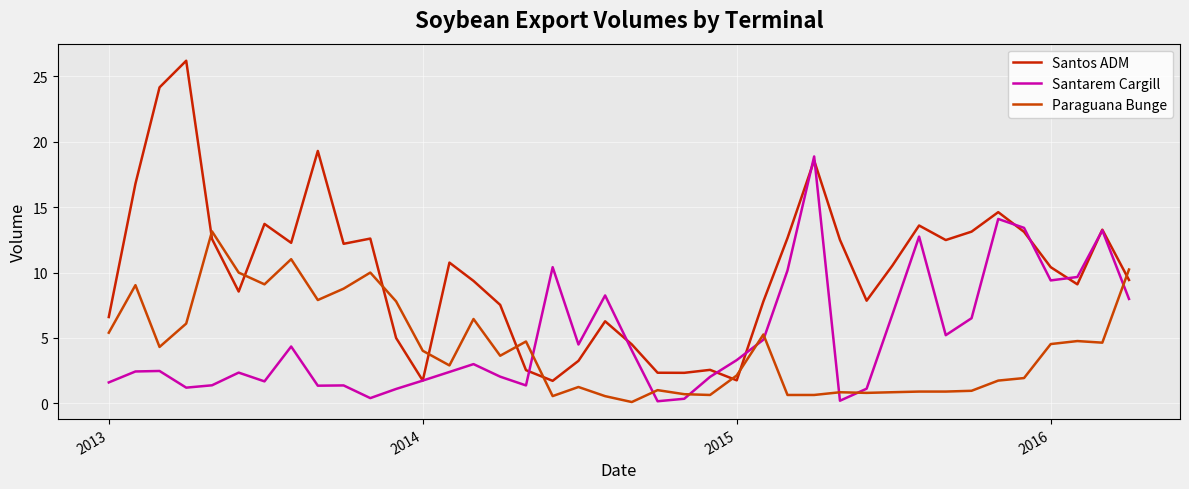

What are all the series names shown in the legend?

Santos ADM, Santarem Cargill, Paraguana Bunge